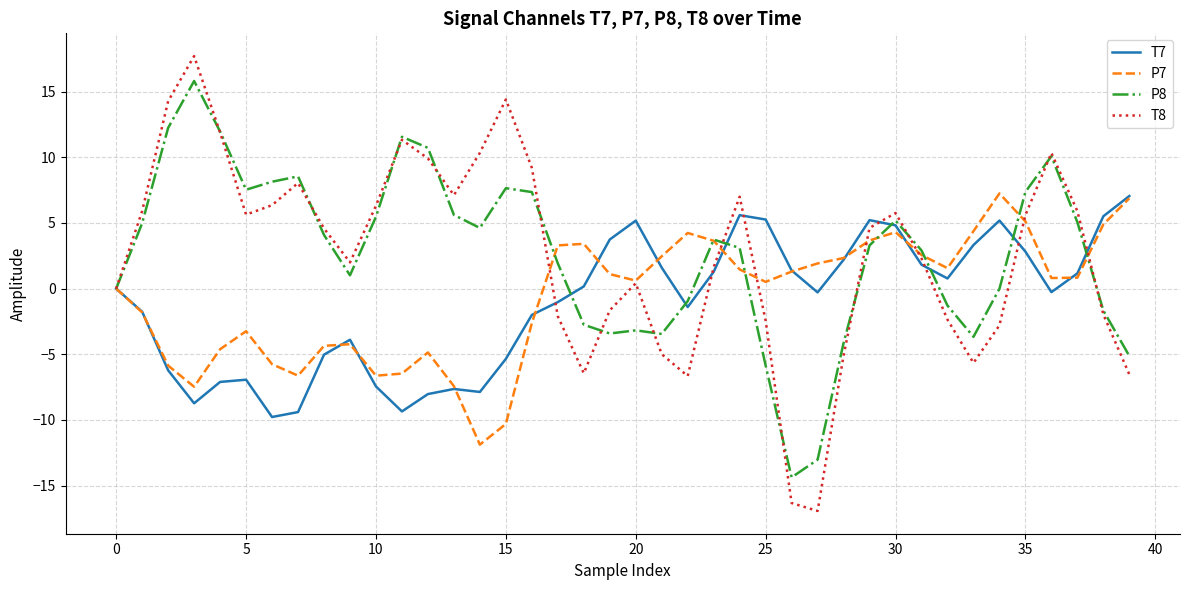

What is the greatest value displayed?

17.7